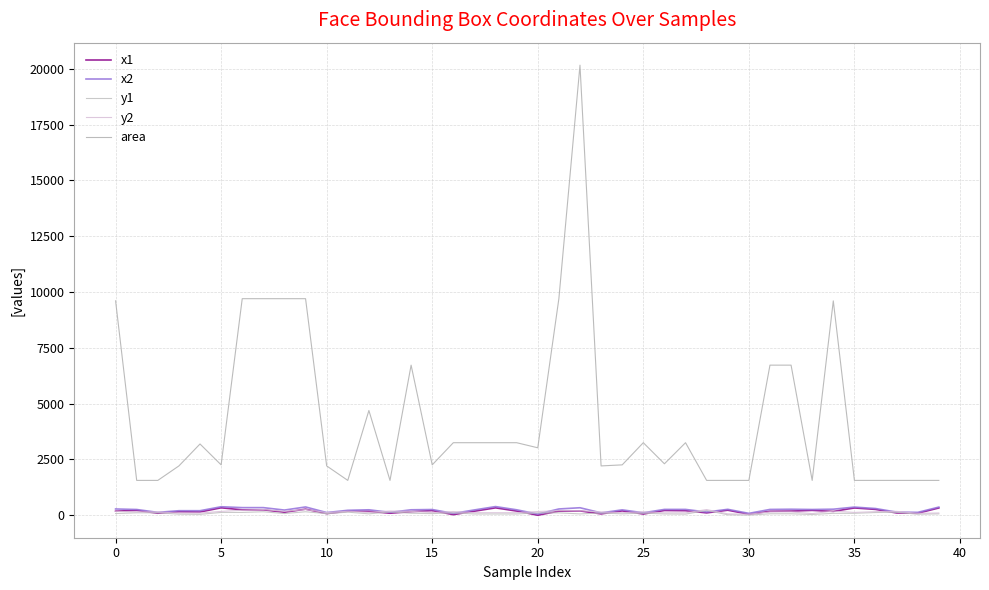

Does the chart have visible grid lines?

Yes